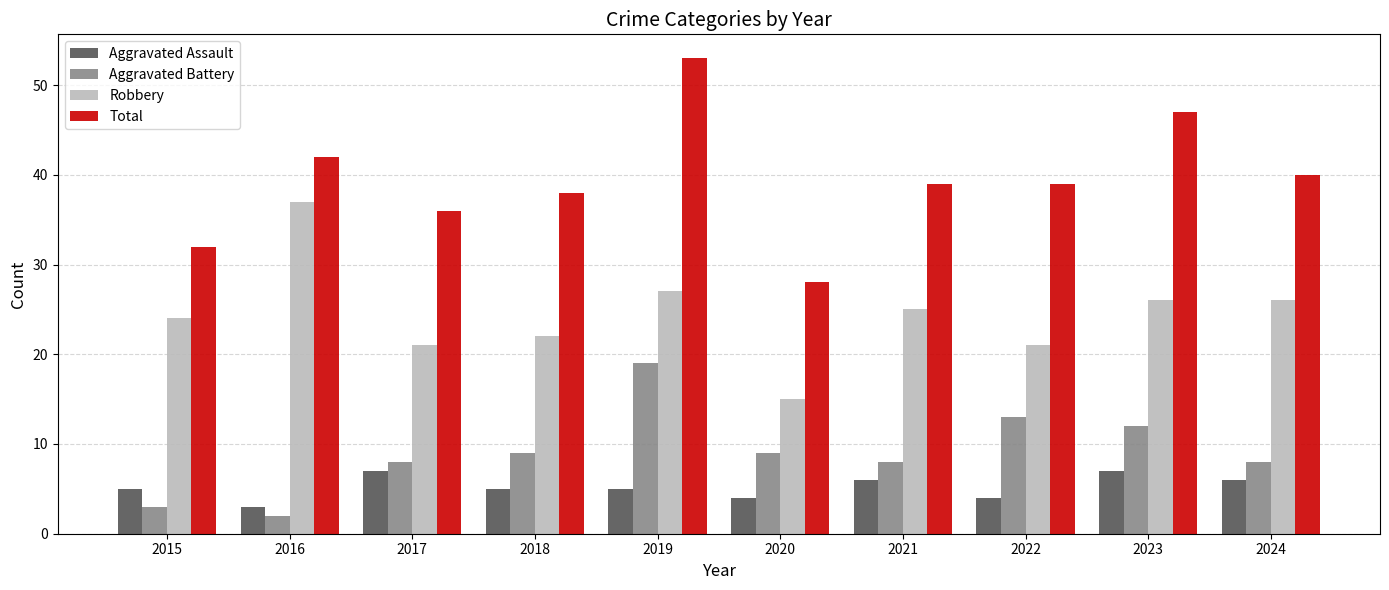

Is the value of Aggravated Battery at 2023 greater than the value of Total at 2023?

No